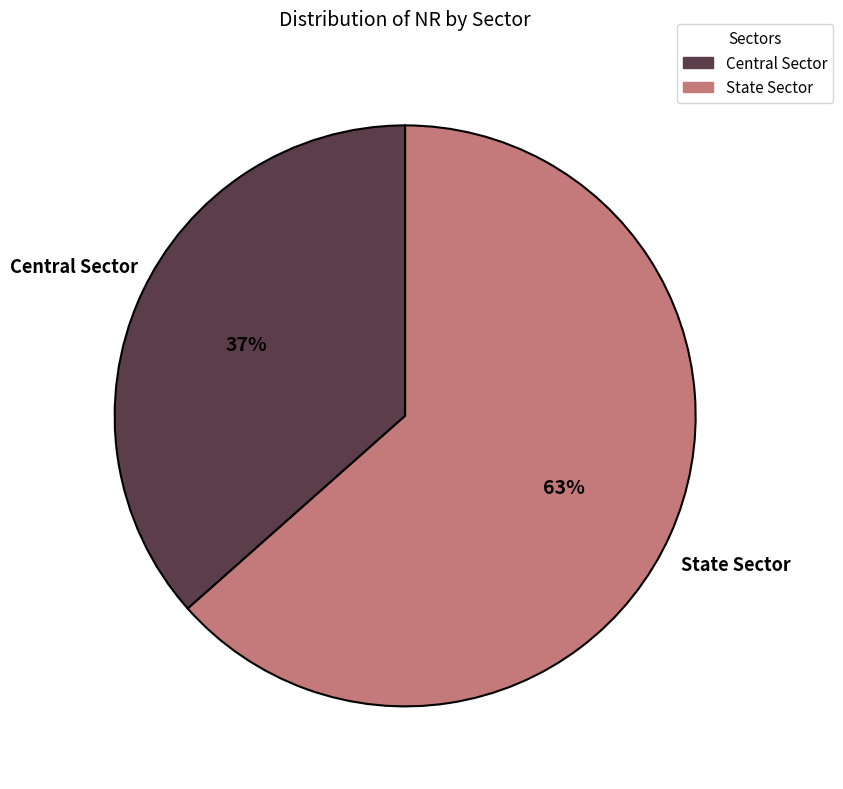

To the nearest percent, what is the combined percentage of Central Sector and State Sector?

100%